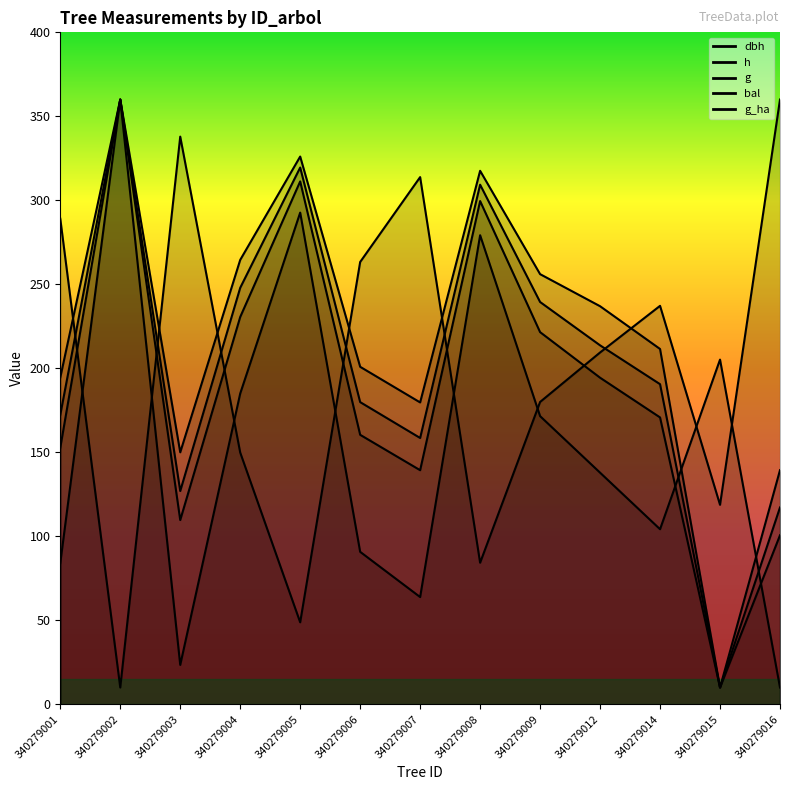

Which label corresponds to the smallest value in the chart?

340279015